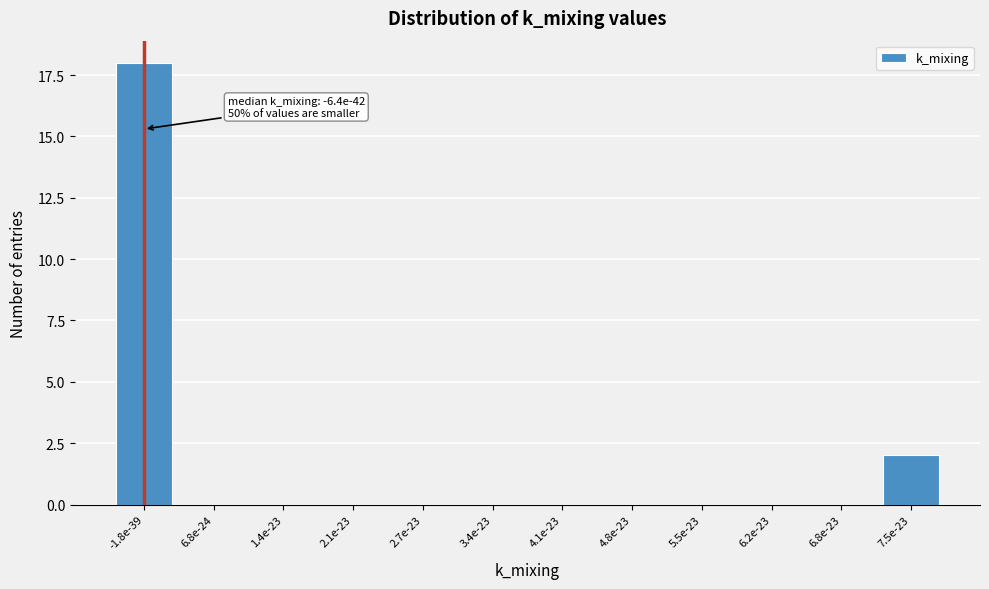

Reading left to right, what are all the values shown in this chart?

-1.8e-39=18	6.8e-24=0	1.4e-23=0	2.1e-23=0	2.7e-23=0	3.4e-23=0	4.1e-23=0	4.8e-23=0	5.5e-23=0	6.2e-23=0	6.8e-23=0	7.5e-23=2